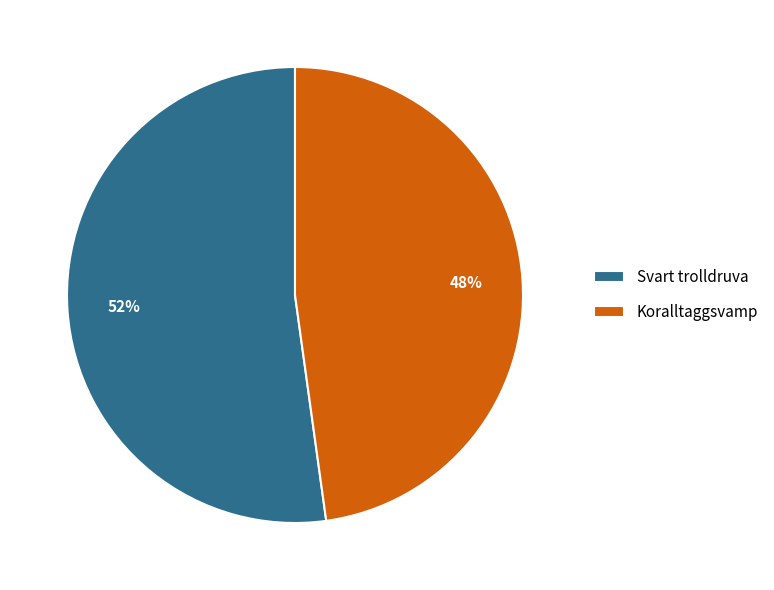

Which category accounts for the majority?

Svart trolldruva